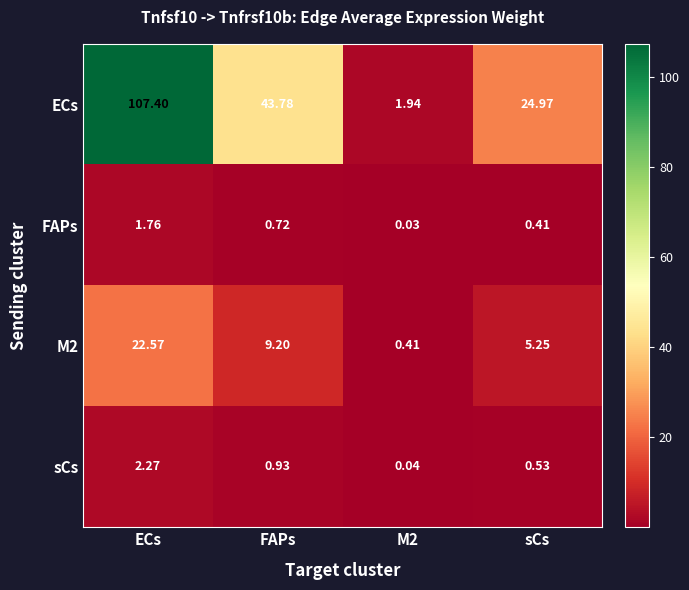

Which category has the highest value in the ECs series?

ECs